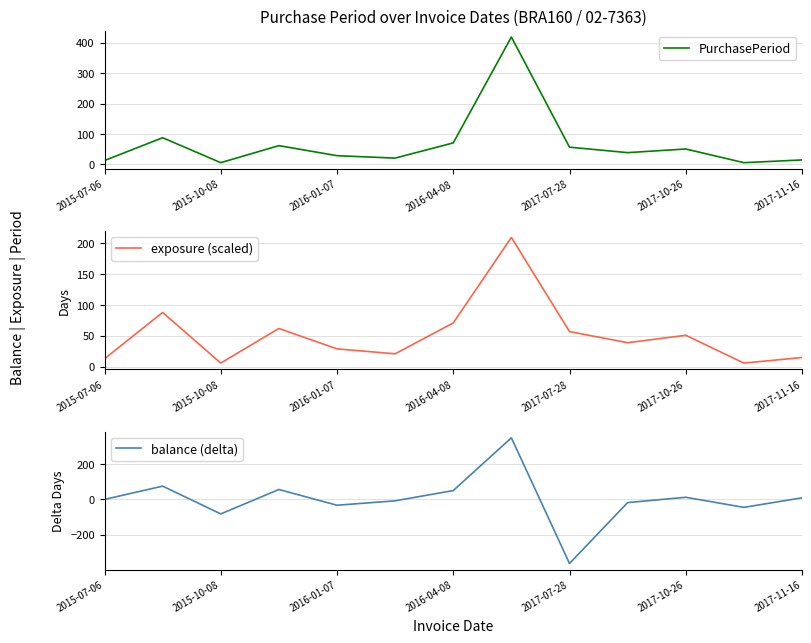

True or false: balance (delta) has more than 0 interior local peaks.

True